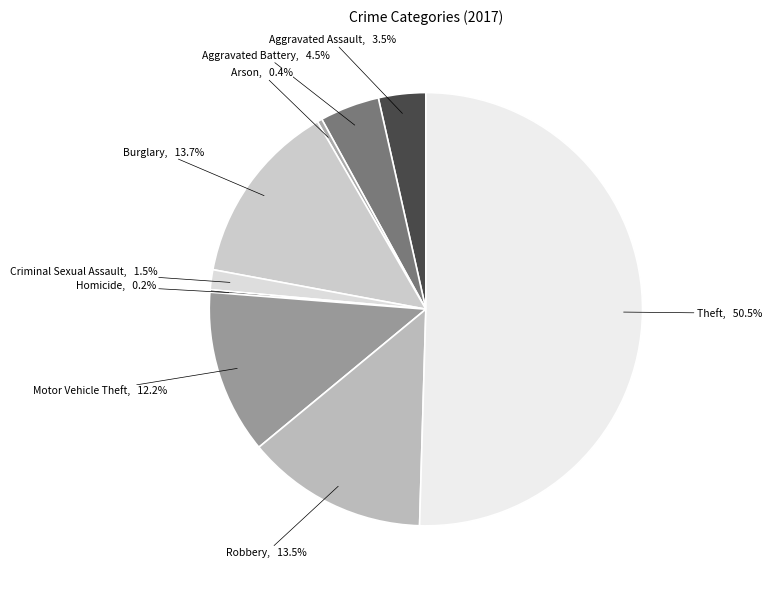

To the nearest percent, what is the average slice percentage?

11%